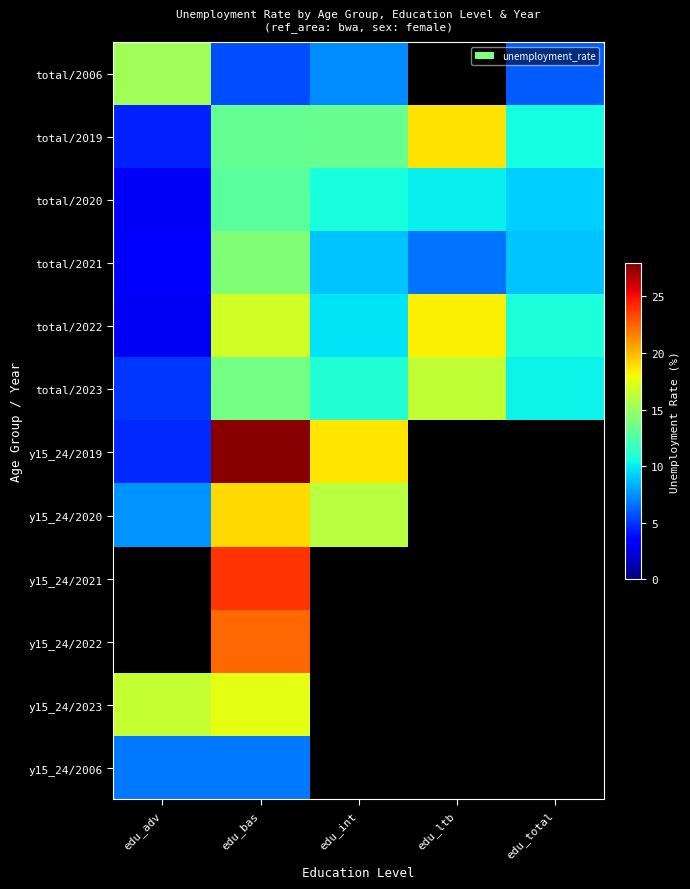

At edu_adv, list the series in order from largest to smallest.

total/2006, y15_24/2020, total/2023, y15_24/2019, total/2019, total/2021, total/2020, total/2022, y15_24/2021, y15_24/2022, y15_24/2023, y15_24/2006